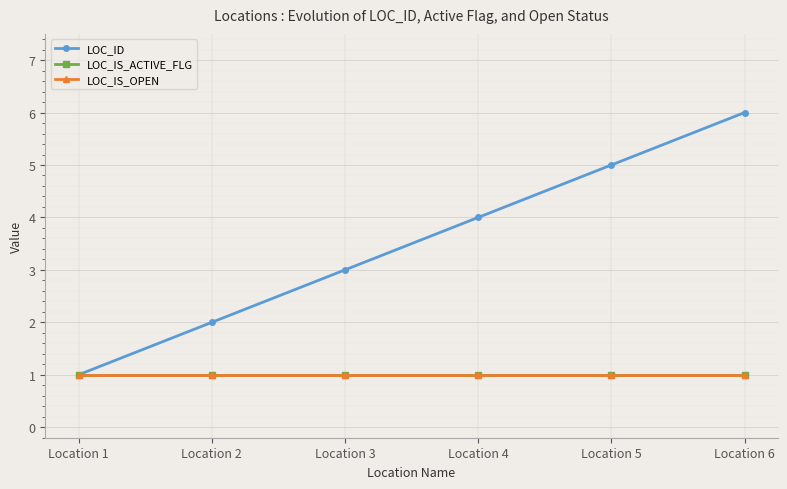

What is the sum of all LOC_IS_OPEN values?

6